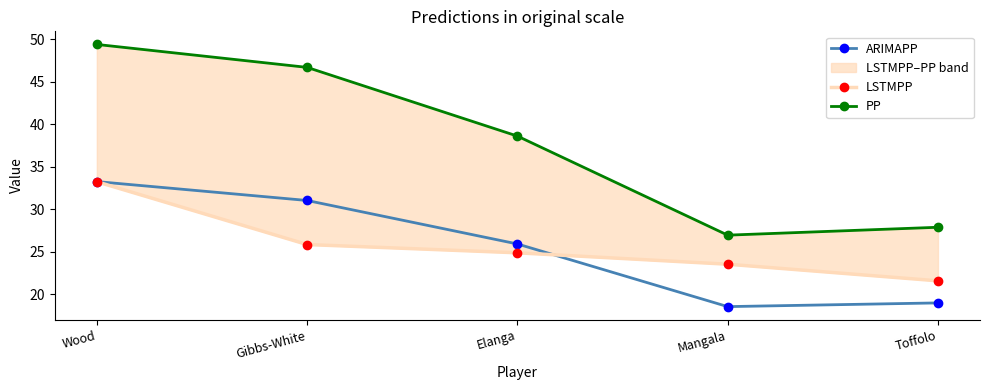

How many data points in ARIMAPP are above 25?

3